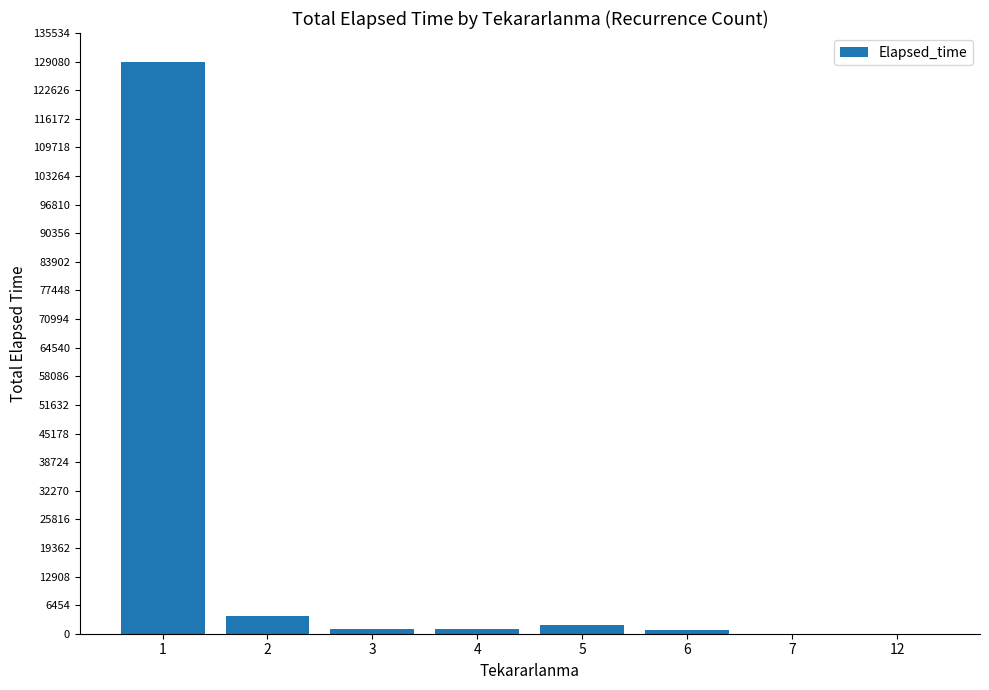

Is it true that the value at 1 is 63561?

False